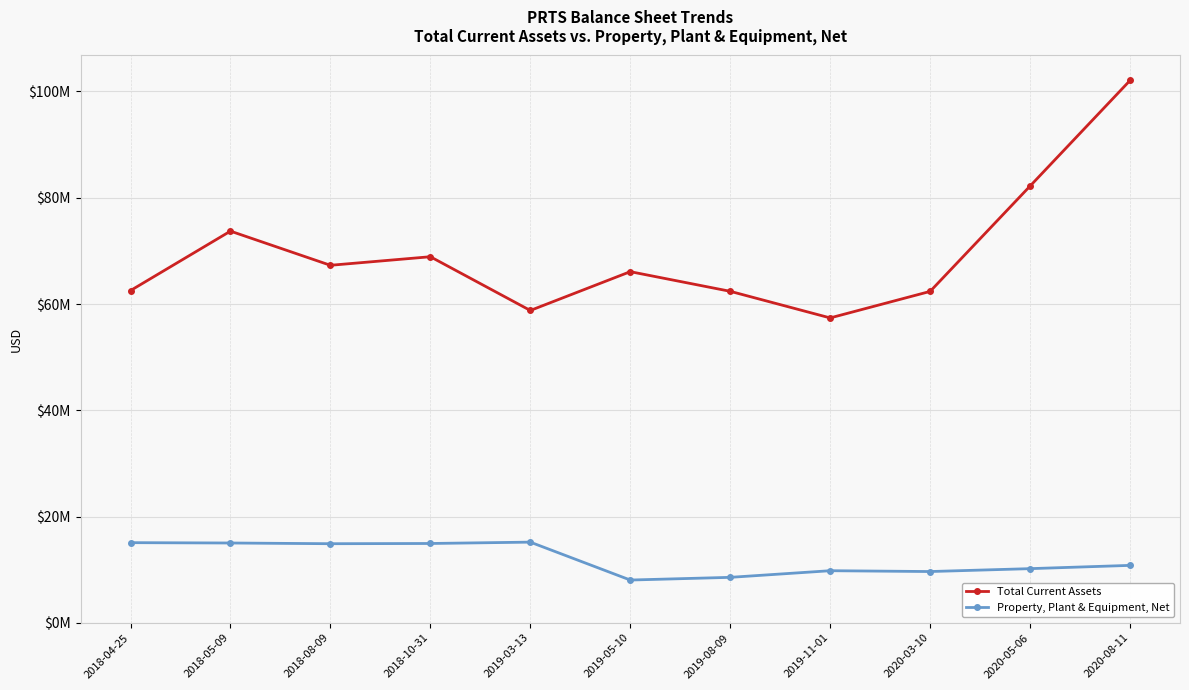

What is the label of the 6th point from the left?

2019-05-10